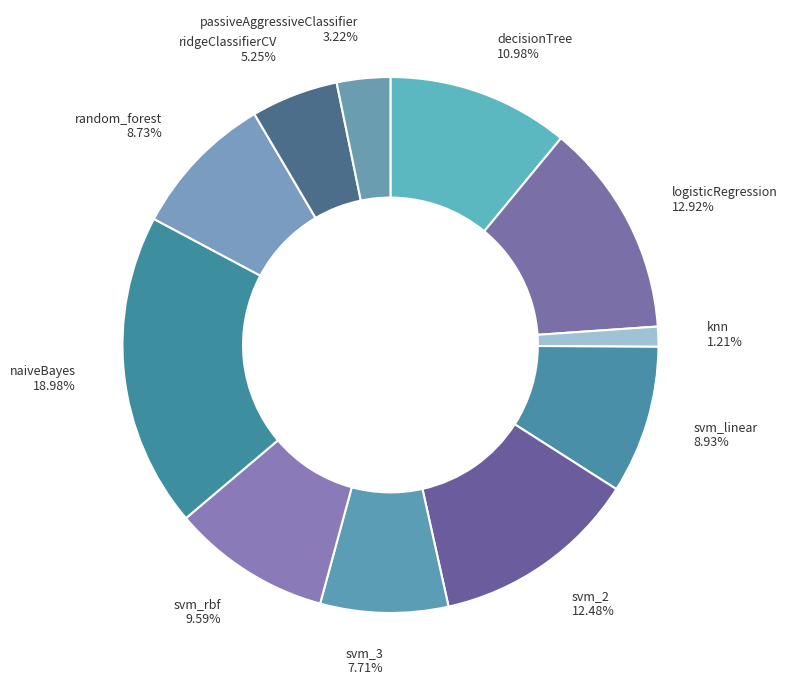

How many segments does this pie chart have?

11